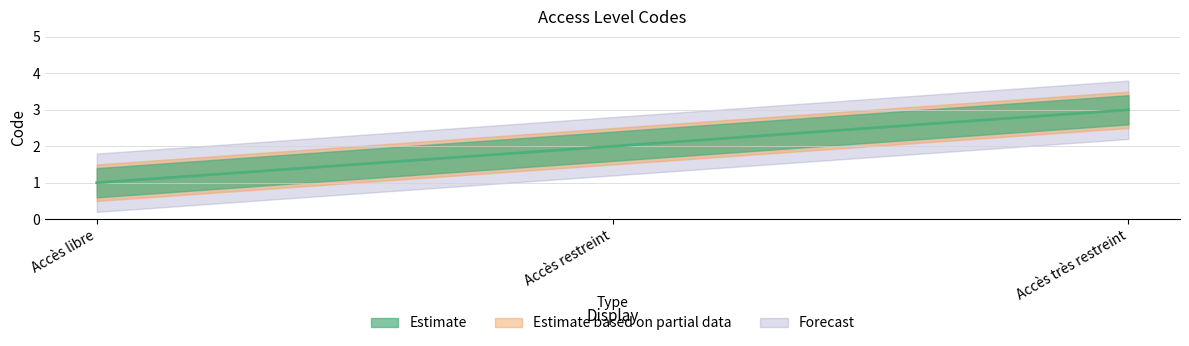

The chart shows a value of 2 at Accès libre. True or false?

False